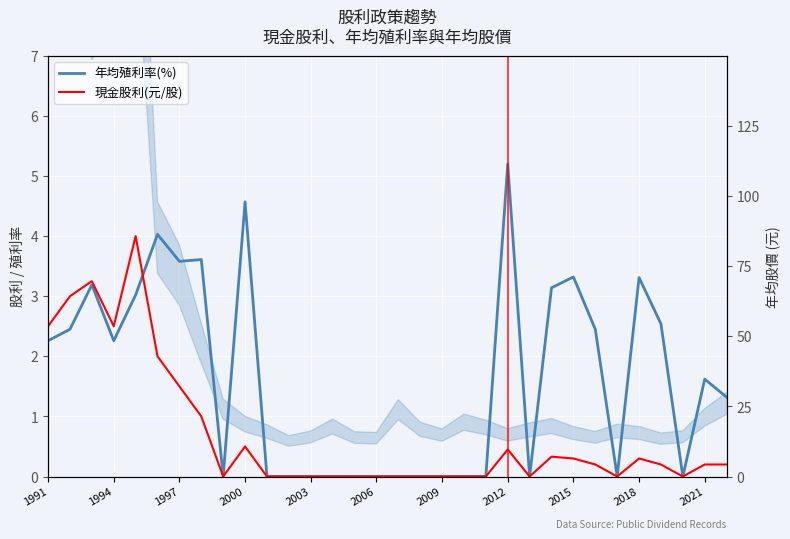

What is the difference between the maximum and minimum values in the 現金股利(元/股) series?

4.0